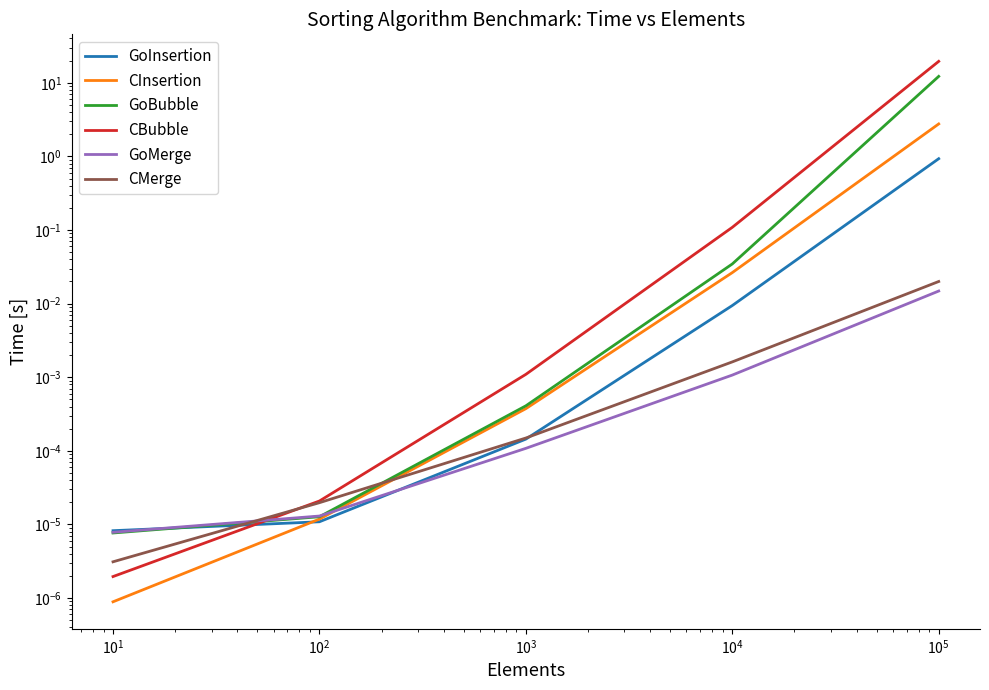

True or false: GoBubble and CBubble cross at least once.

True